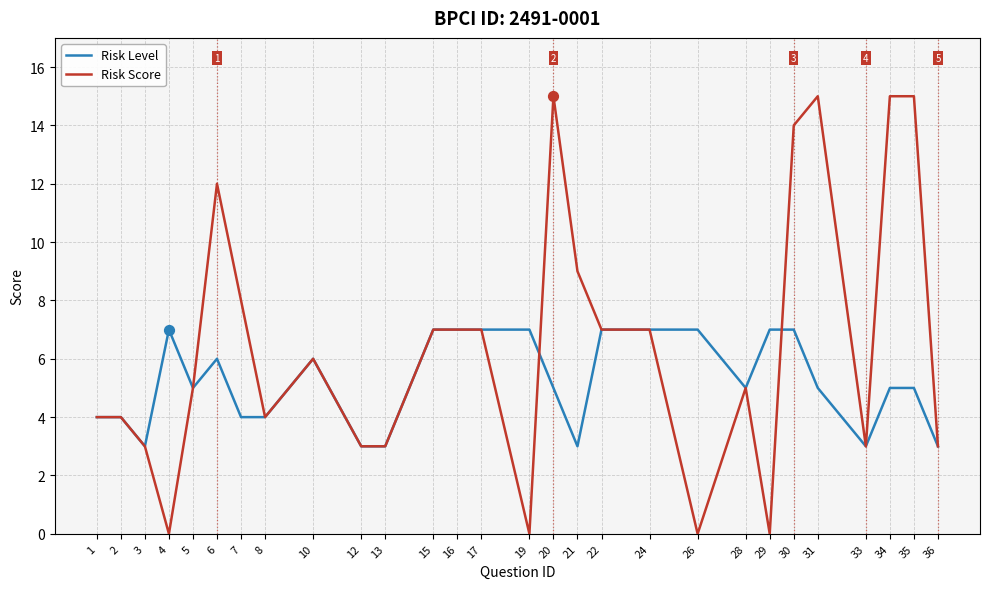

Which series has the widest spread of values?

Risk Score